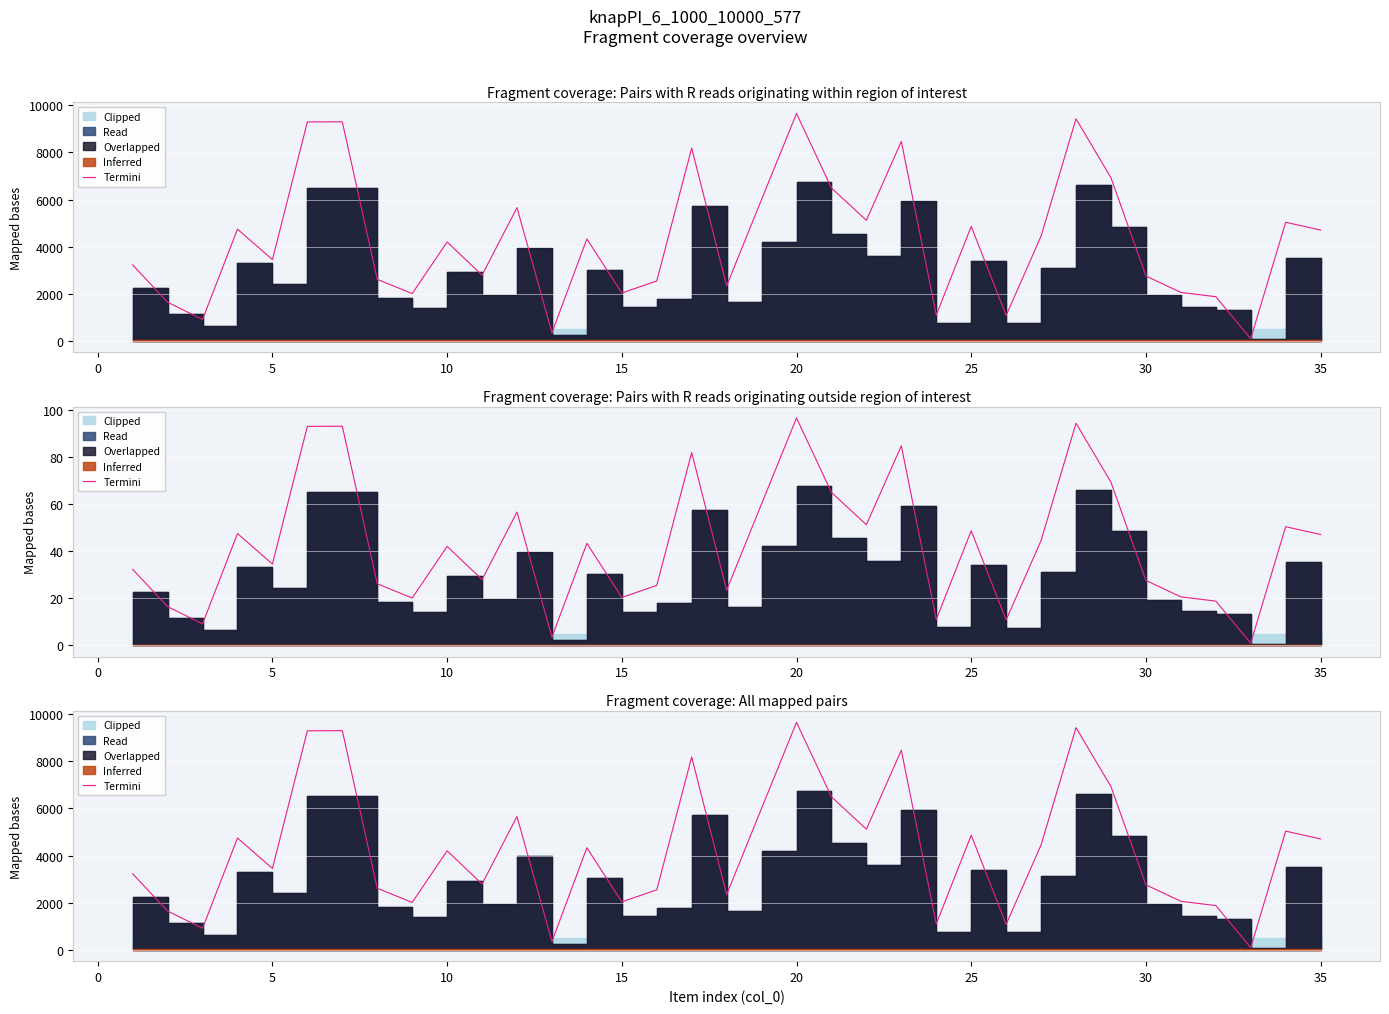

Is it true that the value at 29 is 999?

False